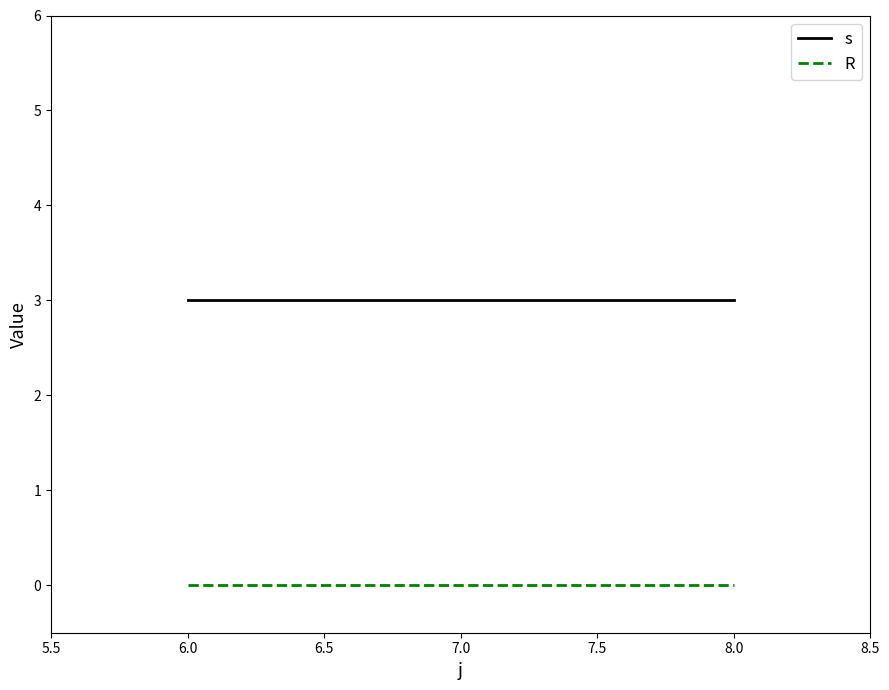

Which series has the largest total across all categories?

s